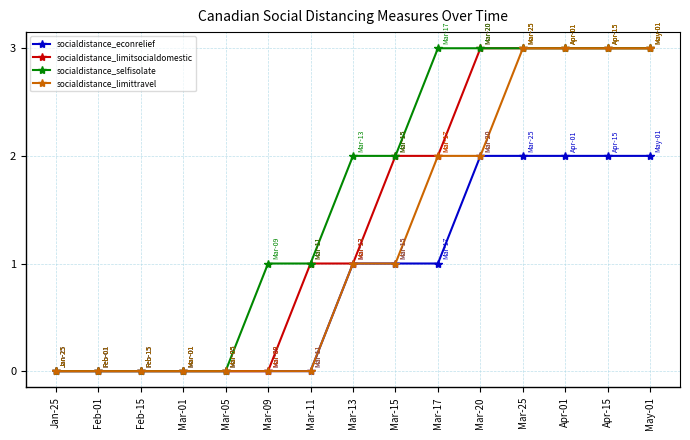

True or false: socialdistance_limitsocialdomestic has a value of -1 at Mar-01.

False